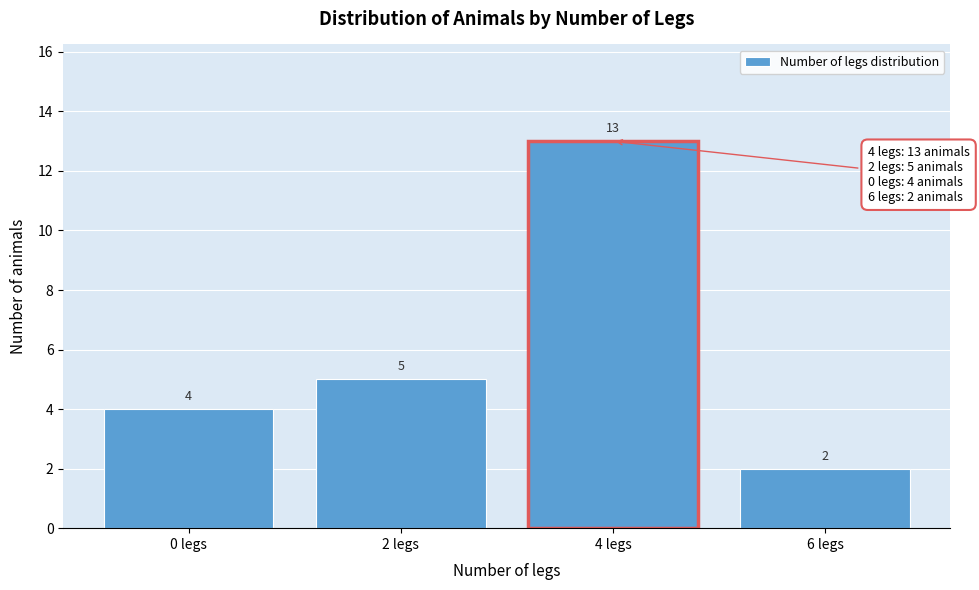

Reading left to right, what are all the values shown in this chart?

4	5	13	2